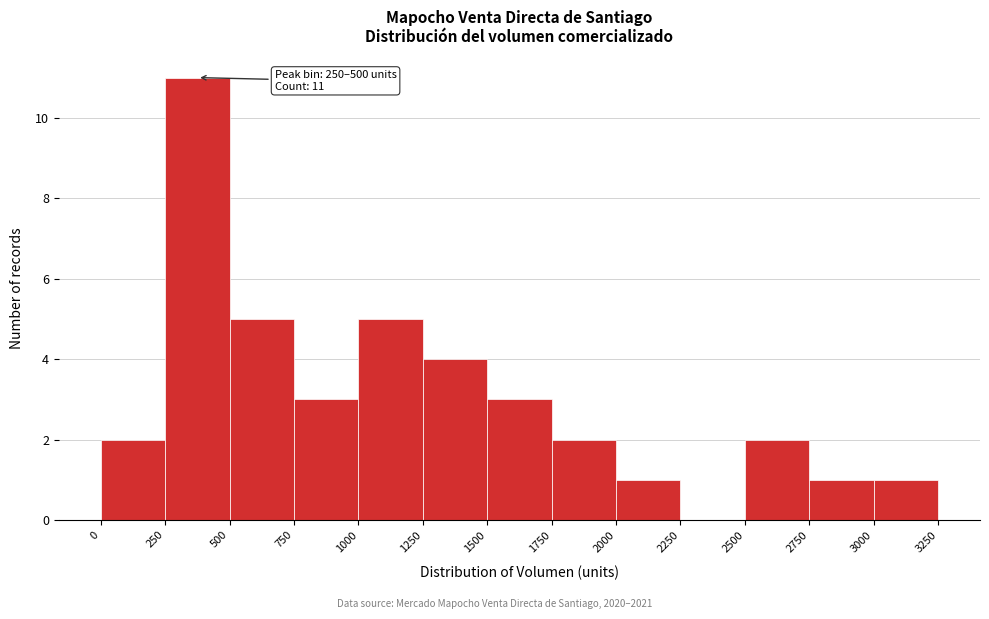

Over which range of the x-axis is the bar tallest?

250 to 500